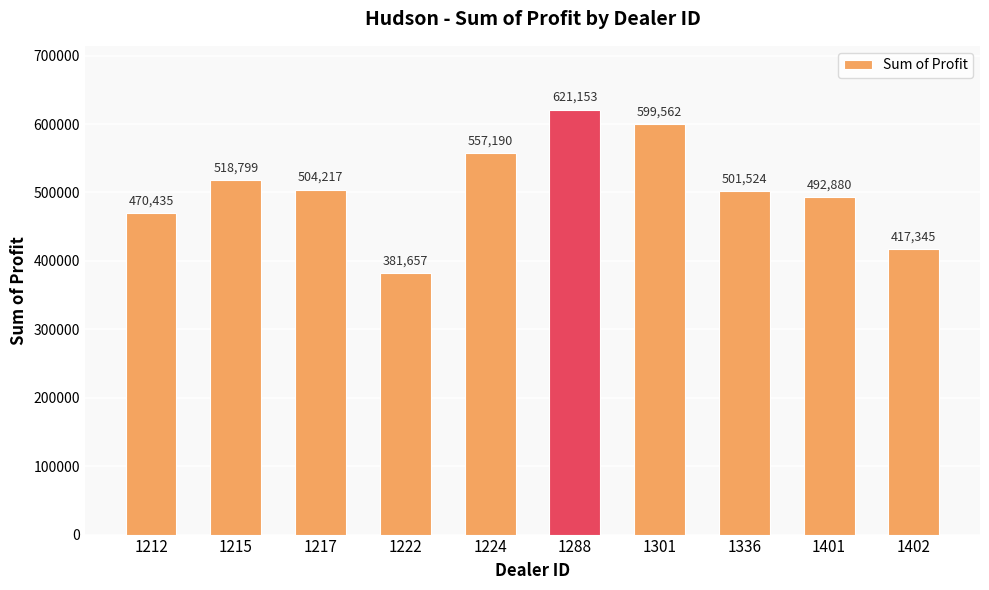

What is the greatest value displayed?

621153.0